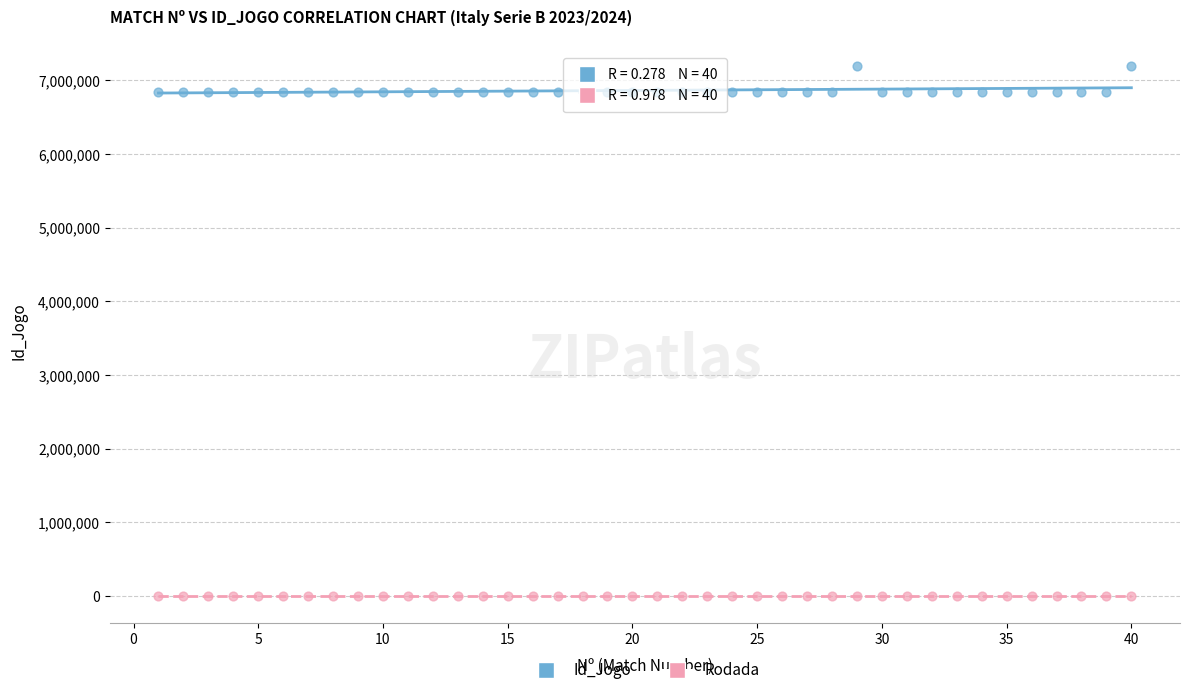

Across all data points, what is the range of X values (max minus min)?

39